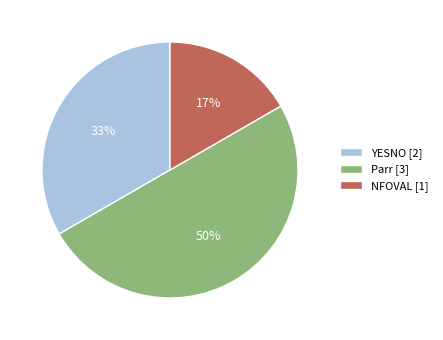

To the nearest percent, what percentage of the pie is YESNO [2]?

33%